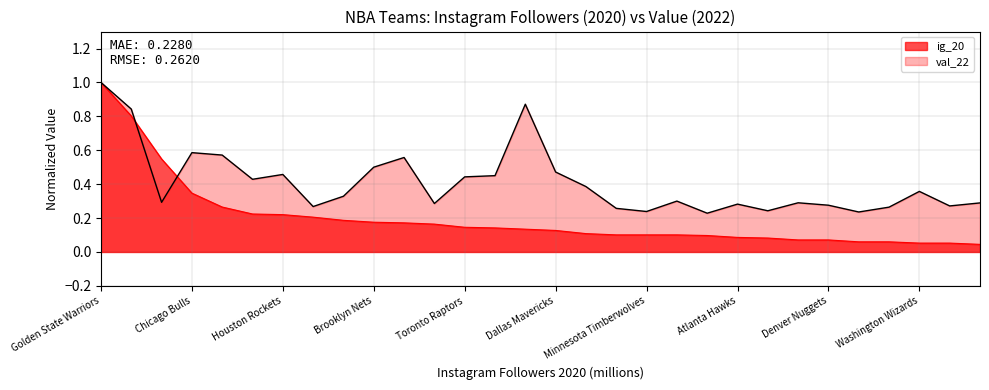

Read the val_22 value at Boston Celtics.

0.6